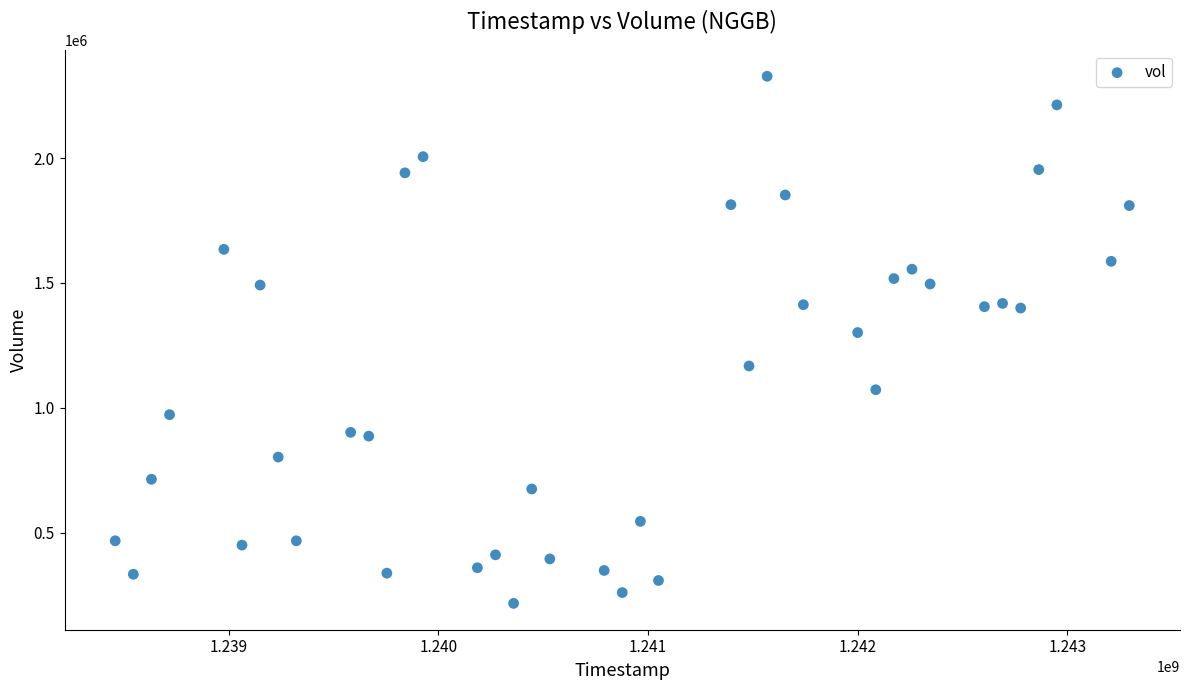

What Y value in the scatter plot is closest to 1271926?

1301104